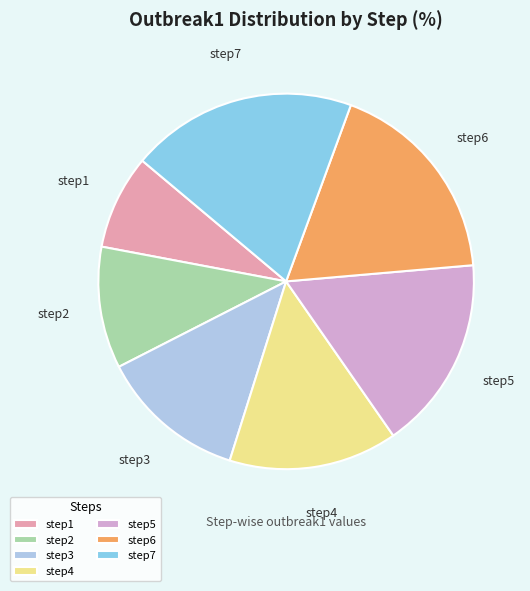

Rank the categories by value from lowest to highest.

step1, step2, step3, step4, step5, step6, step7